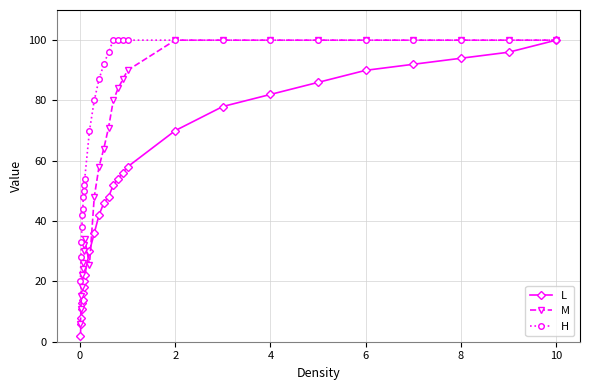

Which series has the largest total across all categories?

H